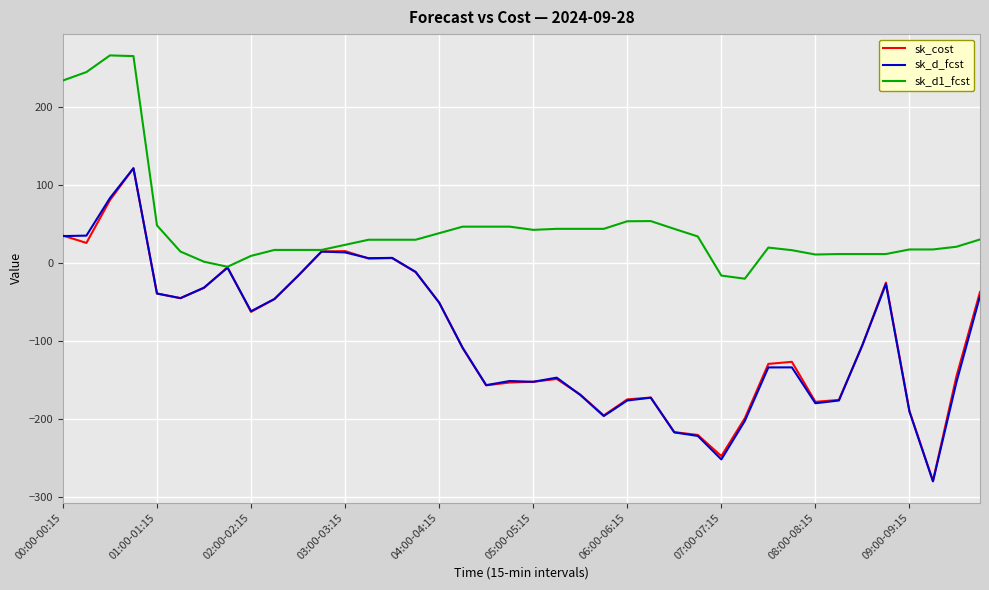

How many values in the sk_cost series are below -105?

21